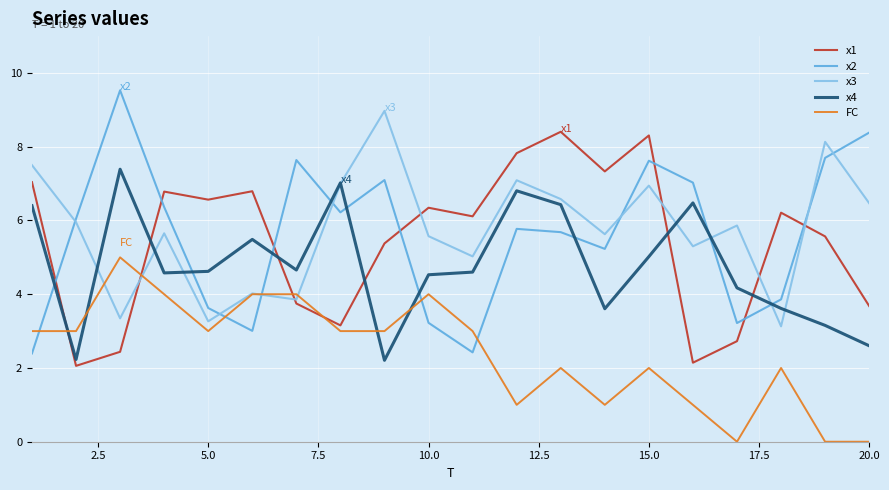

True or false: x1 and x4 intersect in this chart.

True